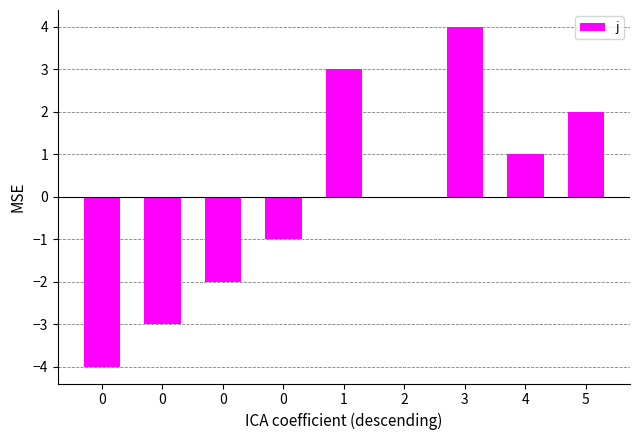

What is the greatest value displayed?

4